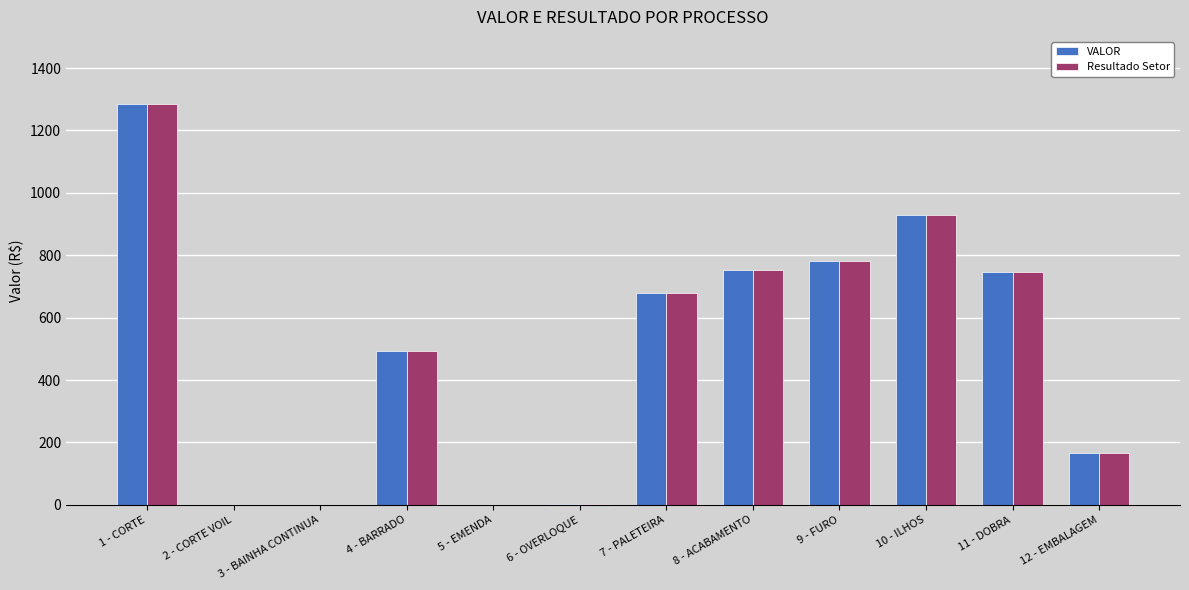

At which category is the sum across all series the highest?

1 - CORTE